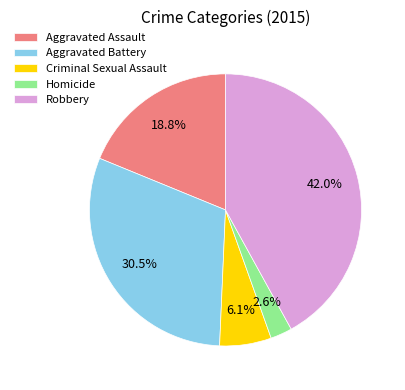

Does any single category account for the majority?

No